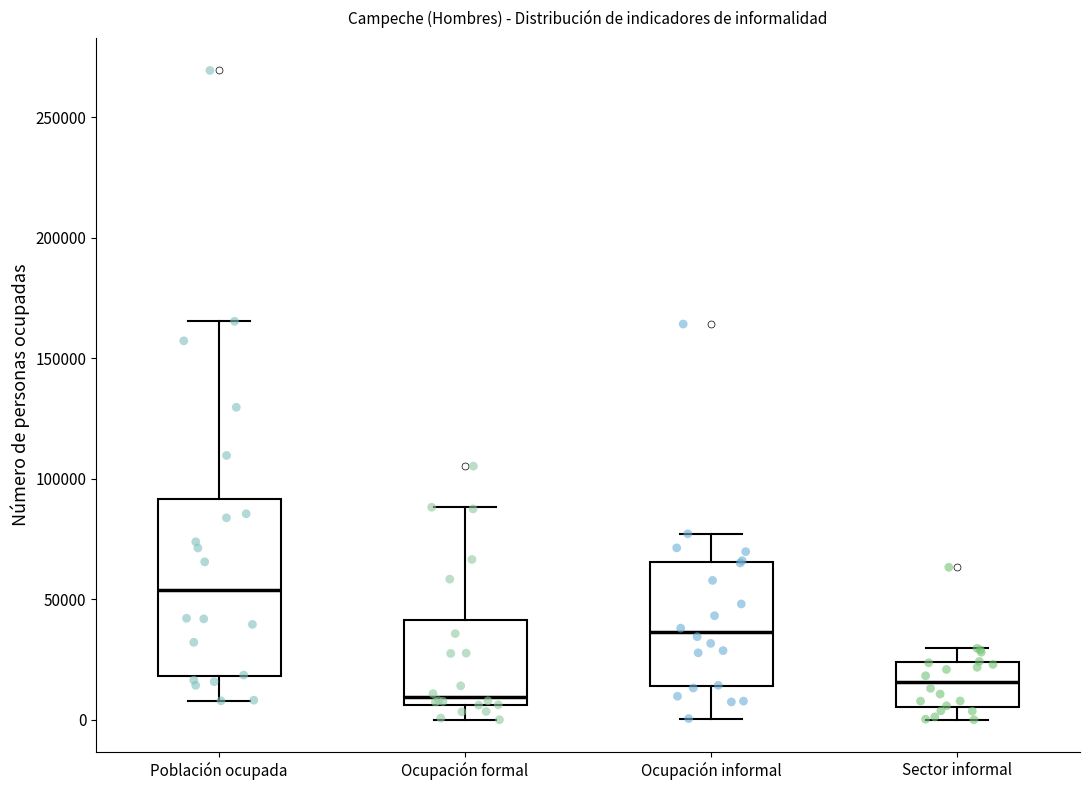

Comparing the boxes themselves (not the whiskers), which one is the tallest?

Población ocupada